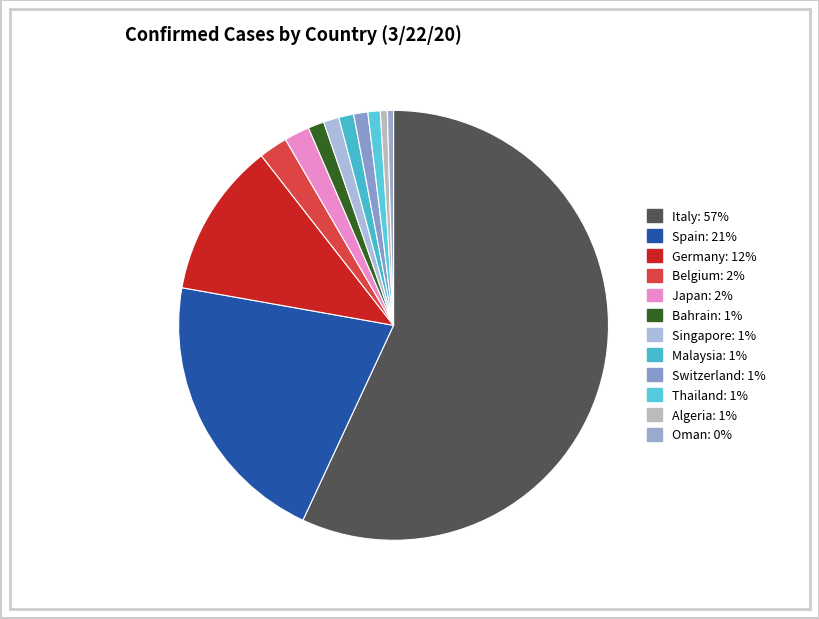

Count the number of slices in the pie.

12